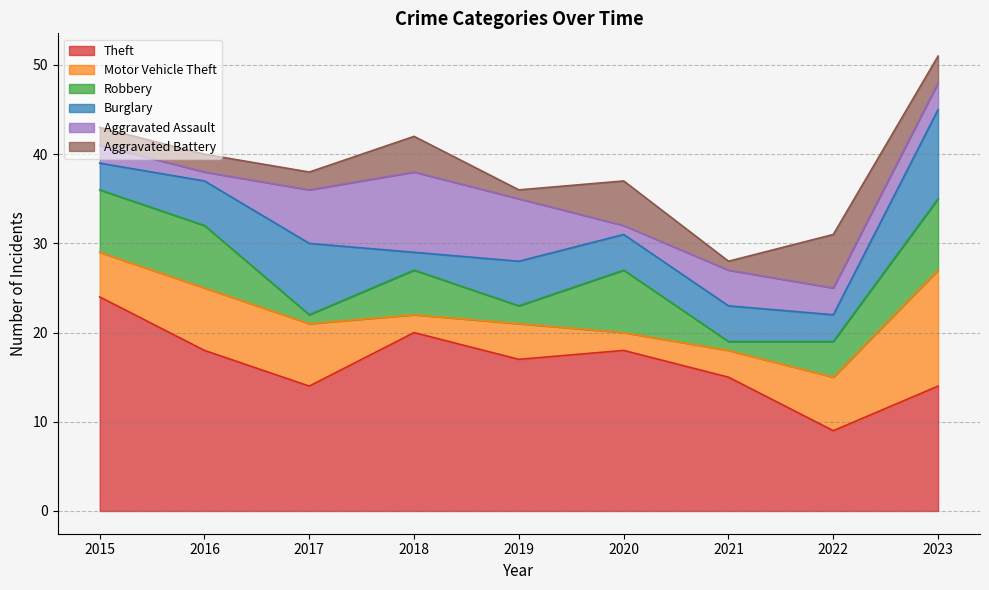

Reading left to right, list all the values displayed in this chart.

Theft: 24	18	14	20	17	18	15	9	14
Motor Vehicle Theft: 5	7	7	2	4	2	3	6	13
Robbery: 7	7	1	5	2	7	1	4	8
Burglary: 3	5	8	2	5	4	4	3	10
Aggravated Assault: 2	1	6	9	7	1	4	3	3
Aggravated Battery: 2	2	2	4	1	5	1	6	3